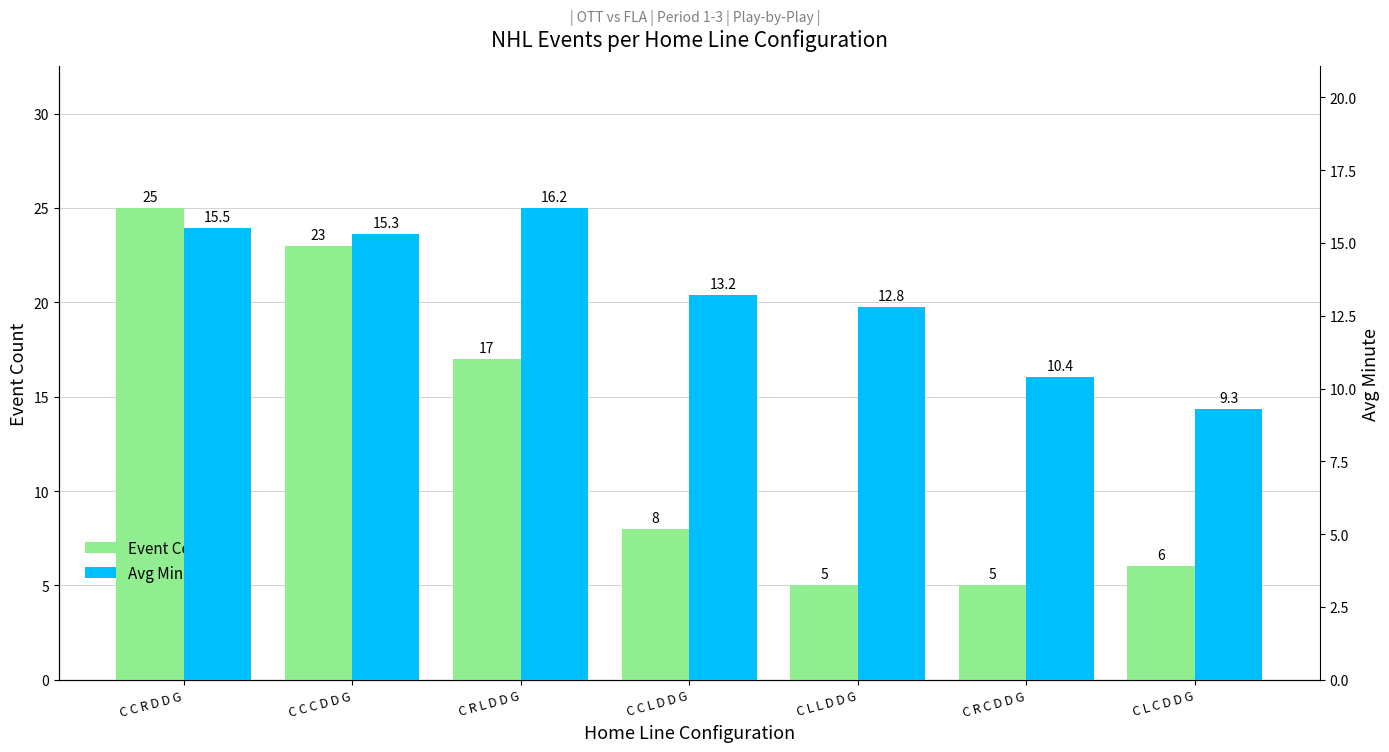

What is the label of the 7th bar from the right?

C C R D D G